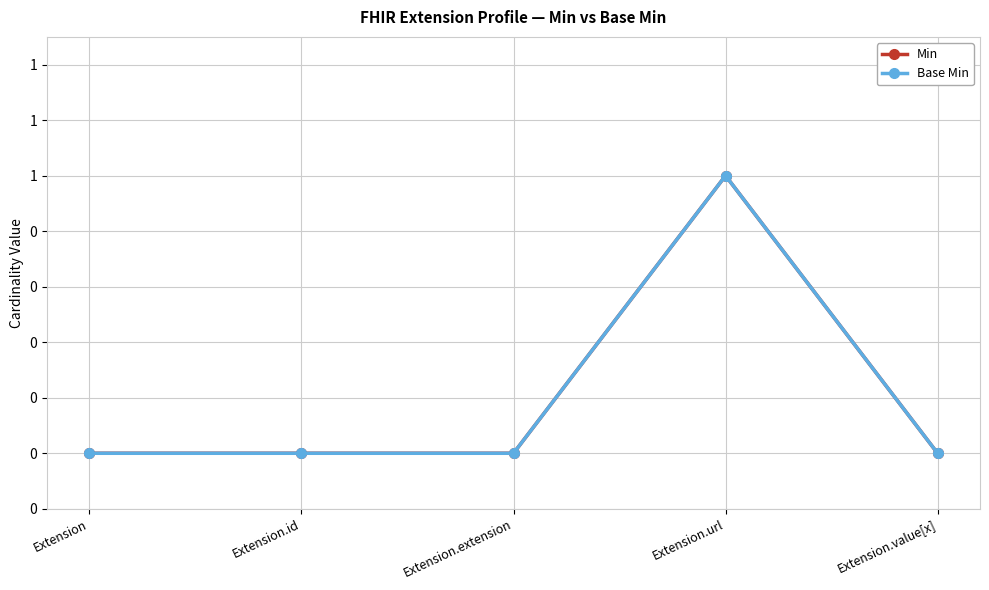

What is the label of the 5th point from the left?

Extension.value[x]